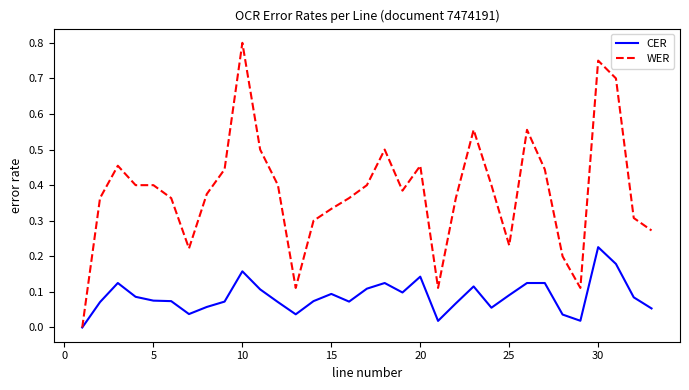

Which series has the largest total across all categories?

WER